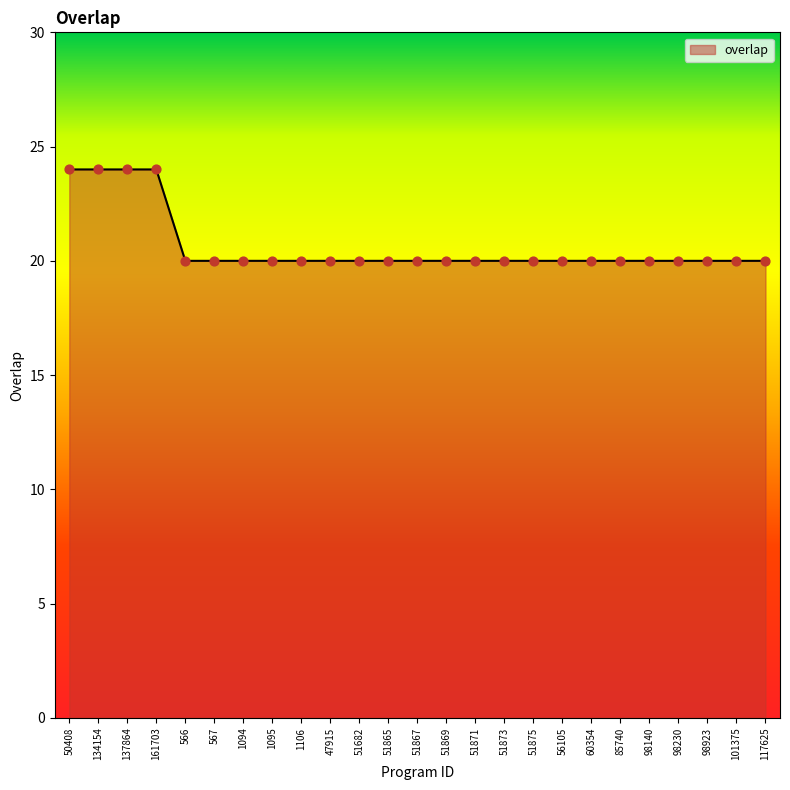

What is the ratio of the value at 161703 to the value at 567?

1.2